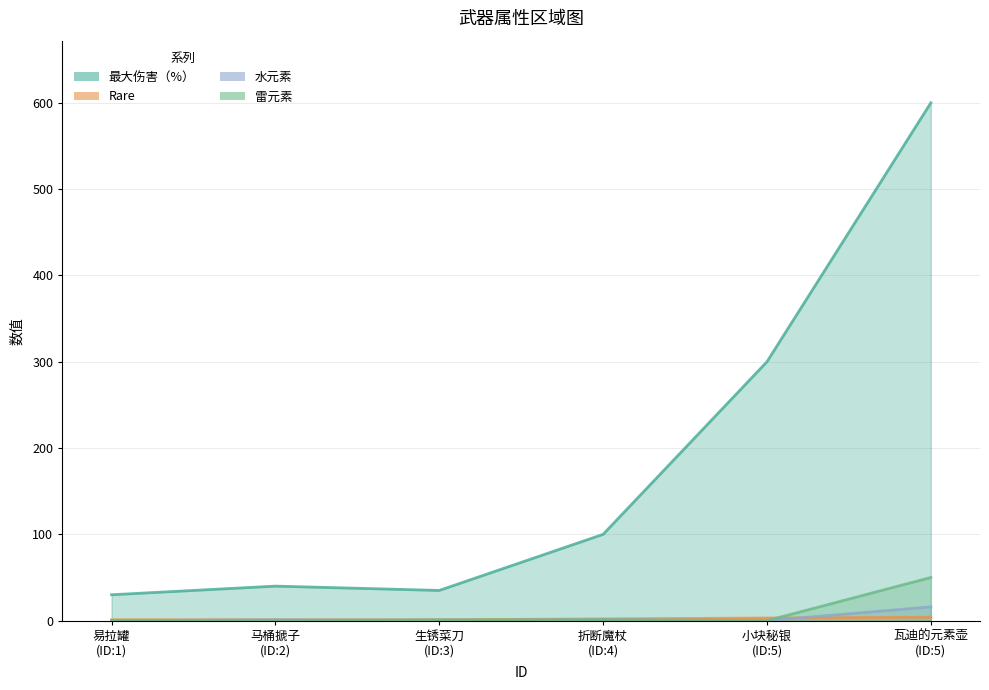

Reading left to right, list all the values displayed in this chart.

最大伤害（%）: 30	40	35	100	300	600
Rare: 1	1	1	2	3	4
水元素: 0	1	0	1	0	16
雷元素: 0	0	1	1	0	50